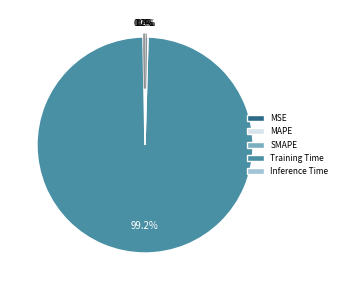

What is the largest slice in the pie chart?

Training Time